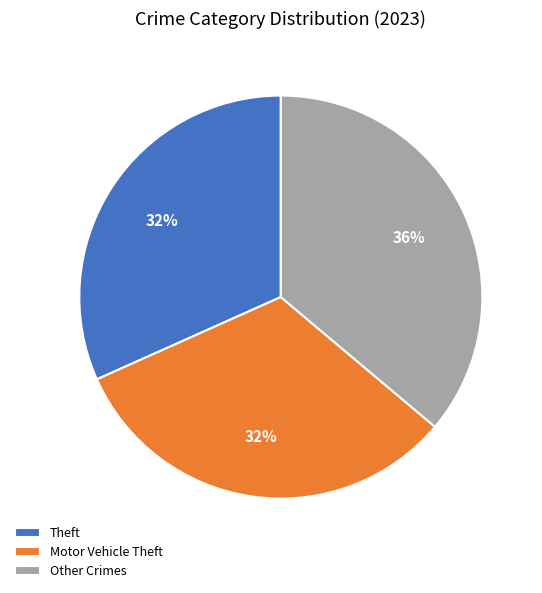

What is the ratio of the value at Motor Vehicle Theft to the value at Theft?

1.0